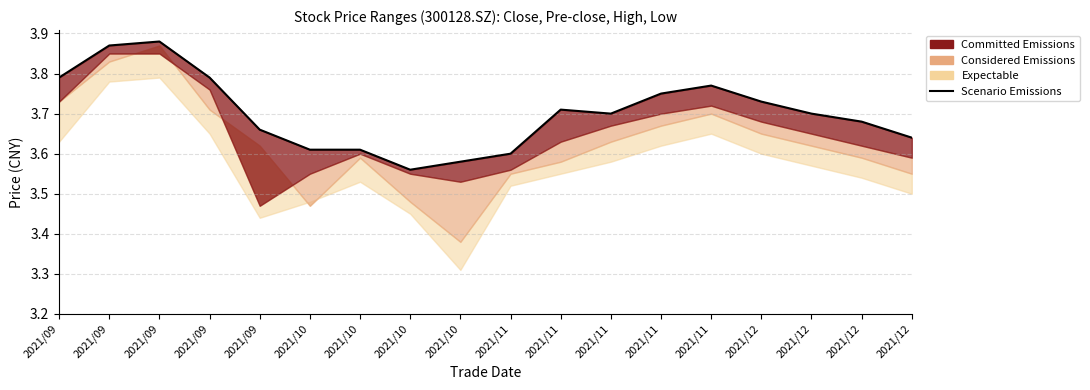

Is it true that the value at 2021/11 is 3.6?

True